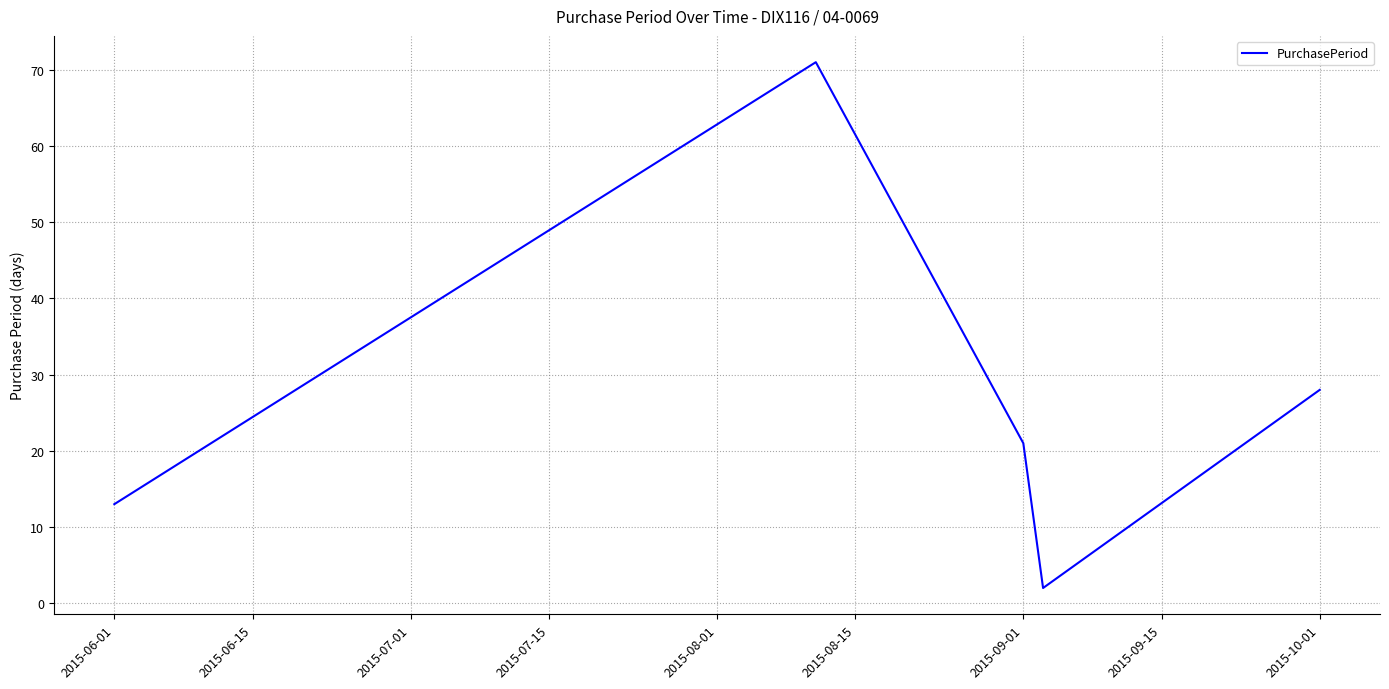

How many series are shown in this chart?

1